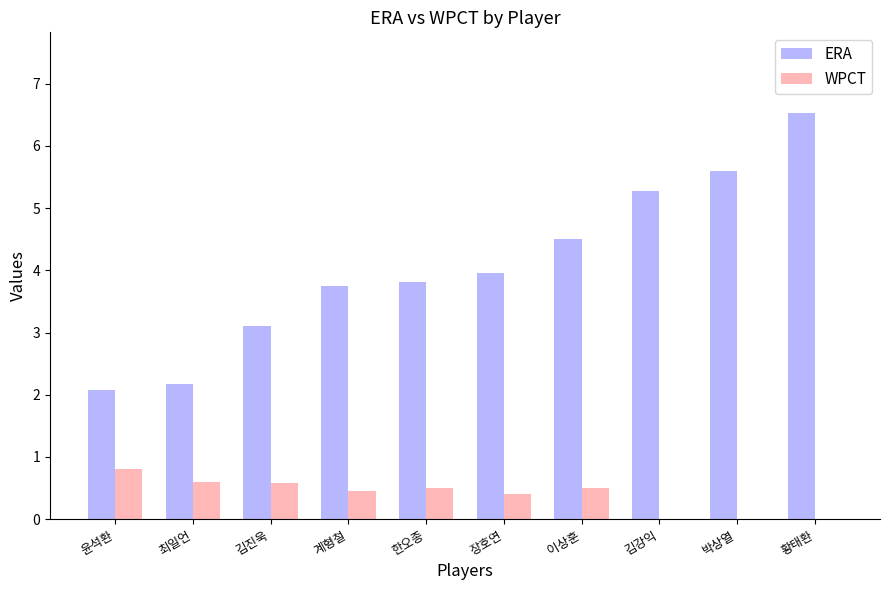

What are all the series names shown in the legend?

ERA, WPCT